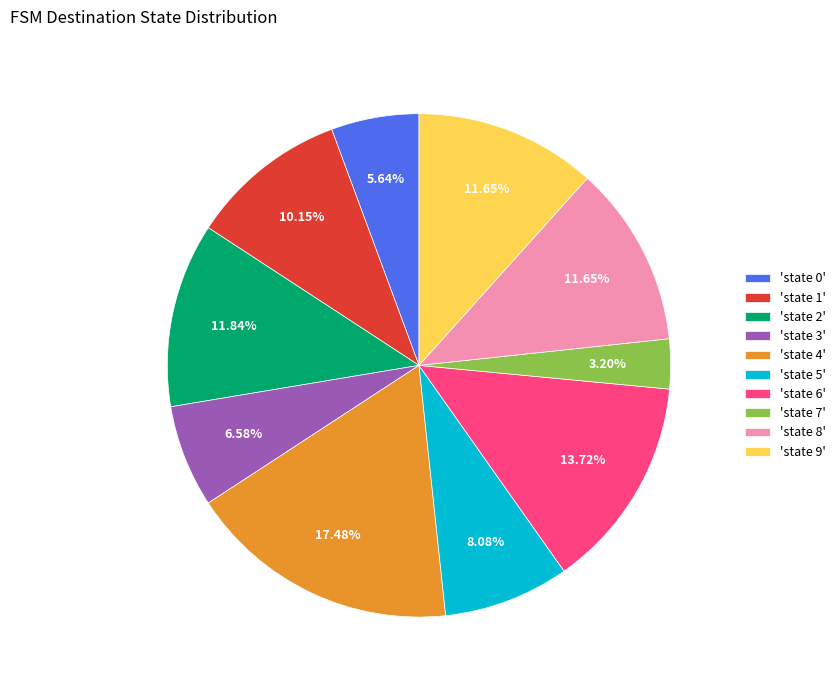

Does 'state 4' account for over 50% of the chart?

No